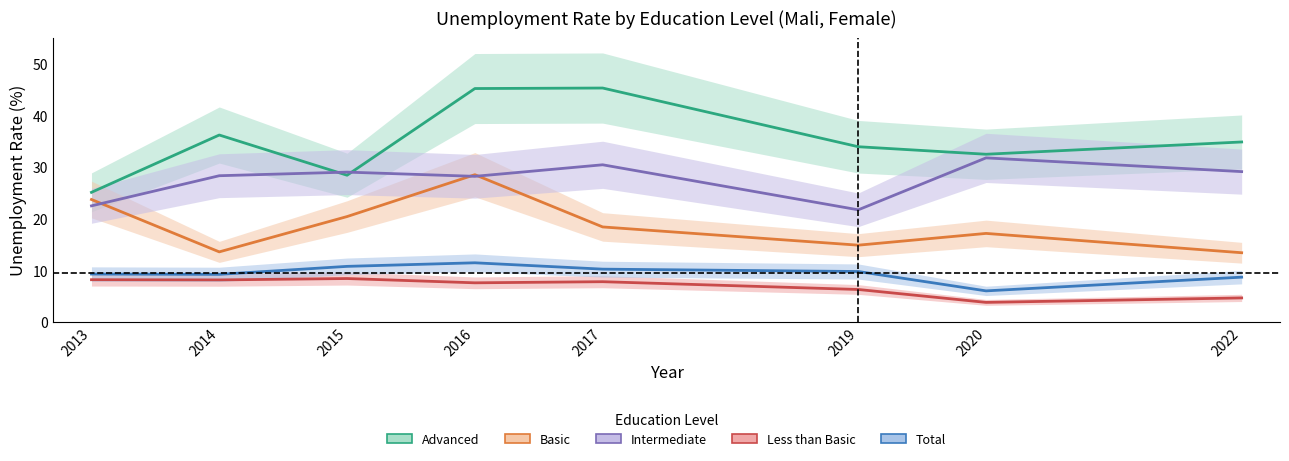

What is the value of the Intermediate point at the 8th from the left?

29.1